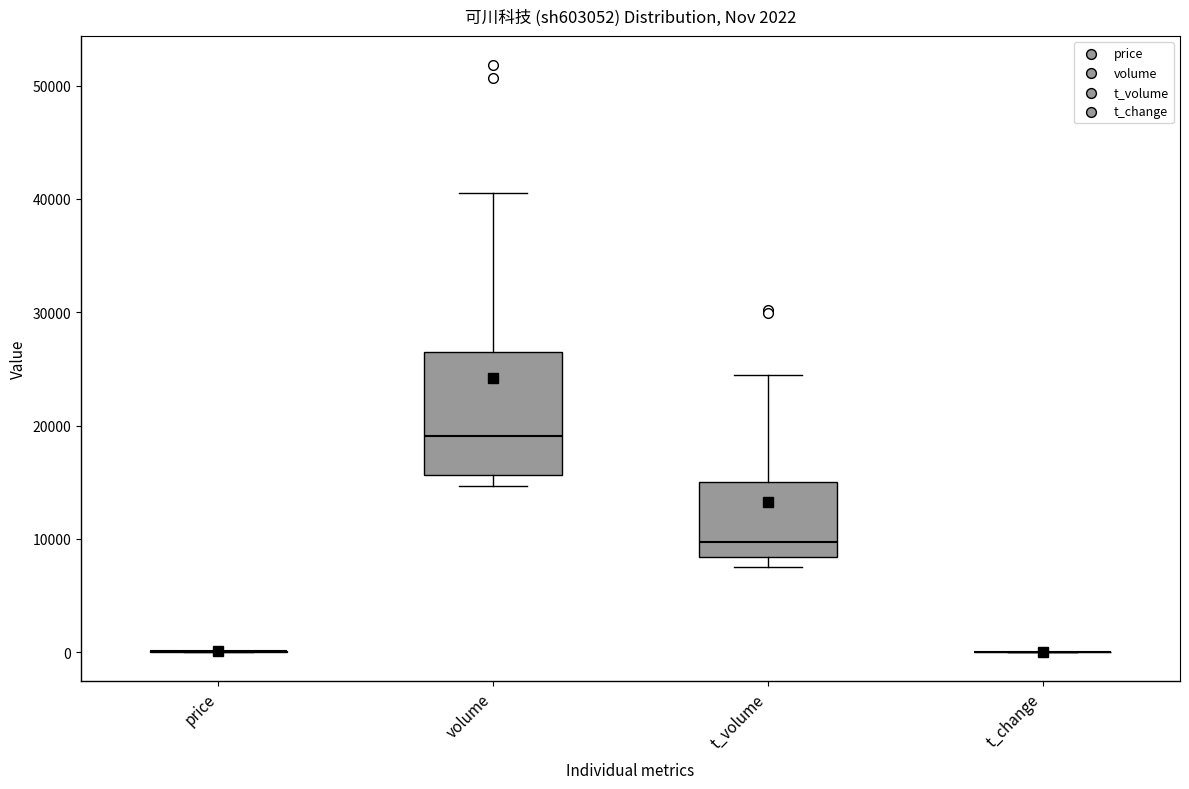

Comparing the boxes themselves (not the whiskers), which one is the tallest?

volume